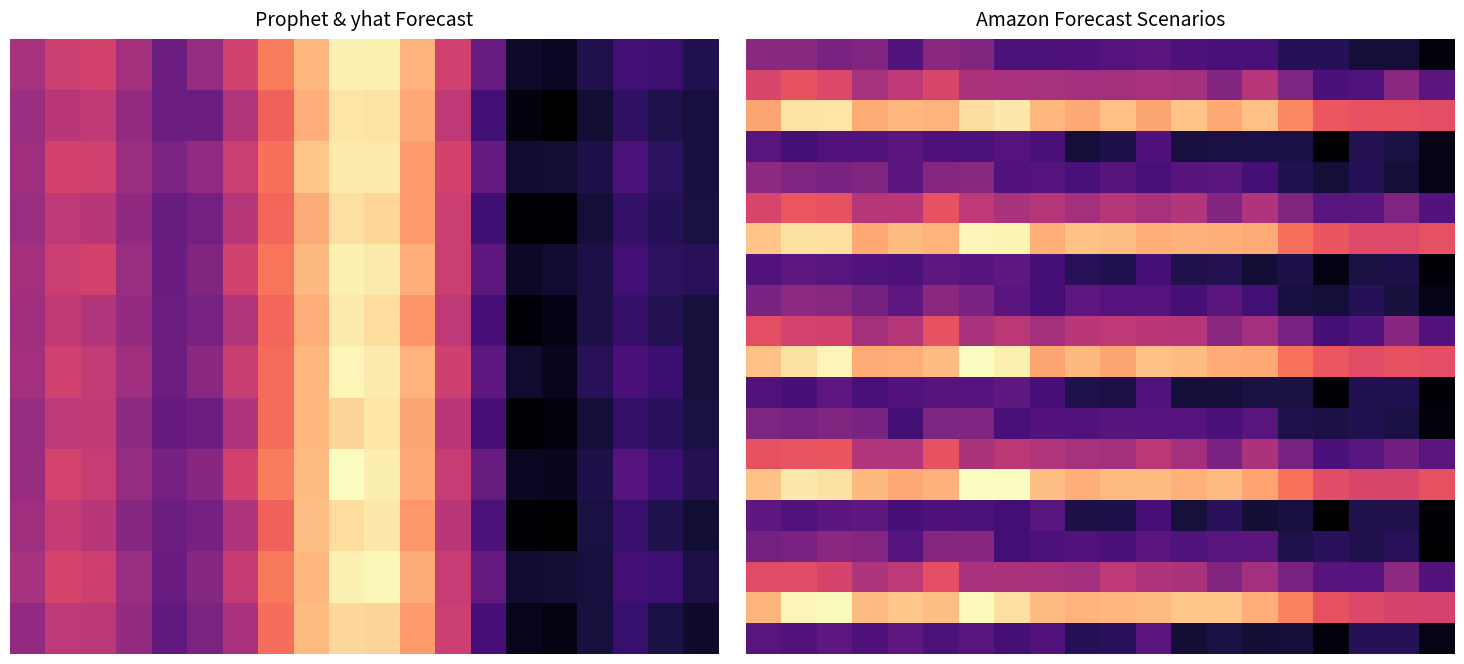

What value does the 0.0 series have at 10.0?

4.1